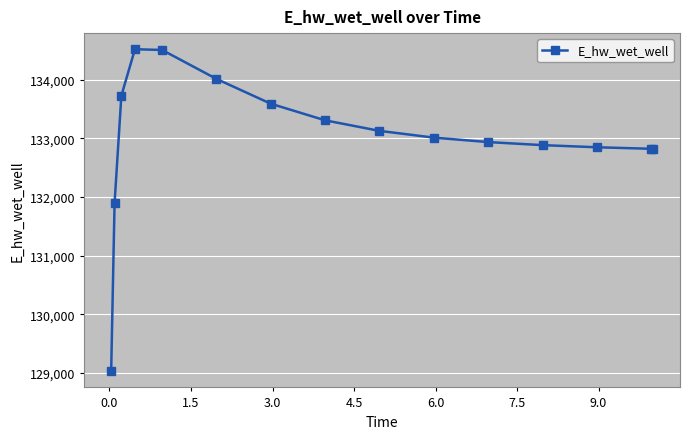

Does the chart display data point markers on the line(s)?

Yes